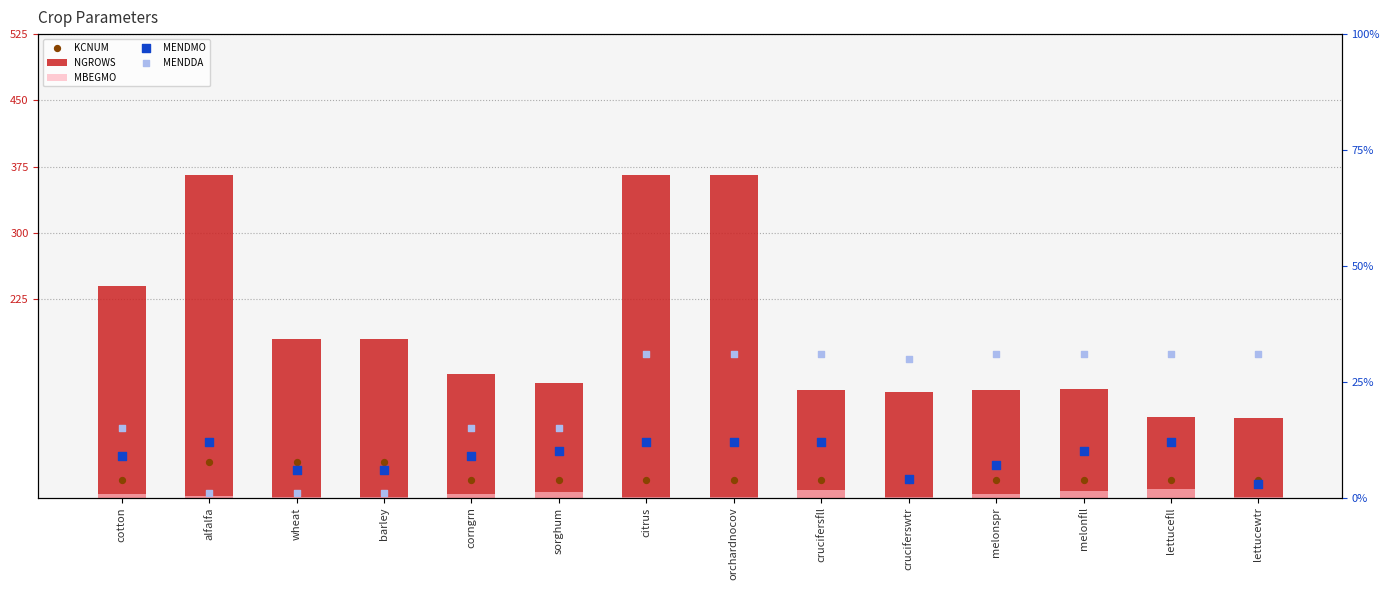

What is the total value across all series at cotton?

288